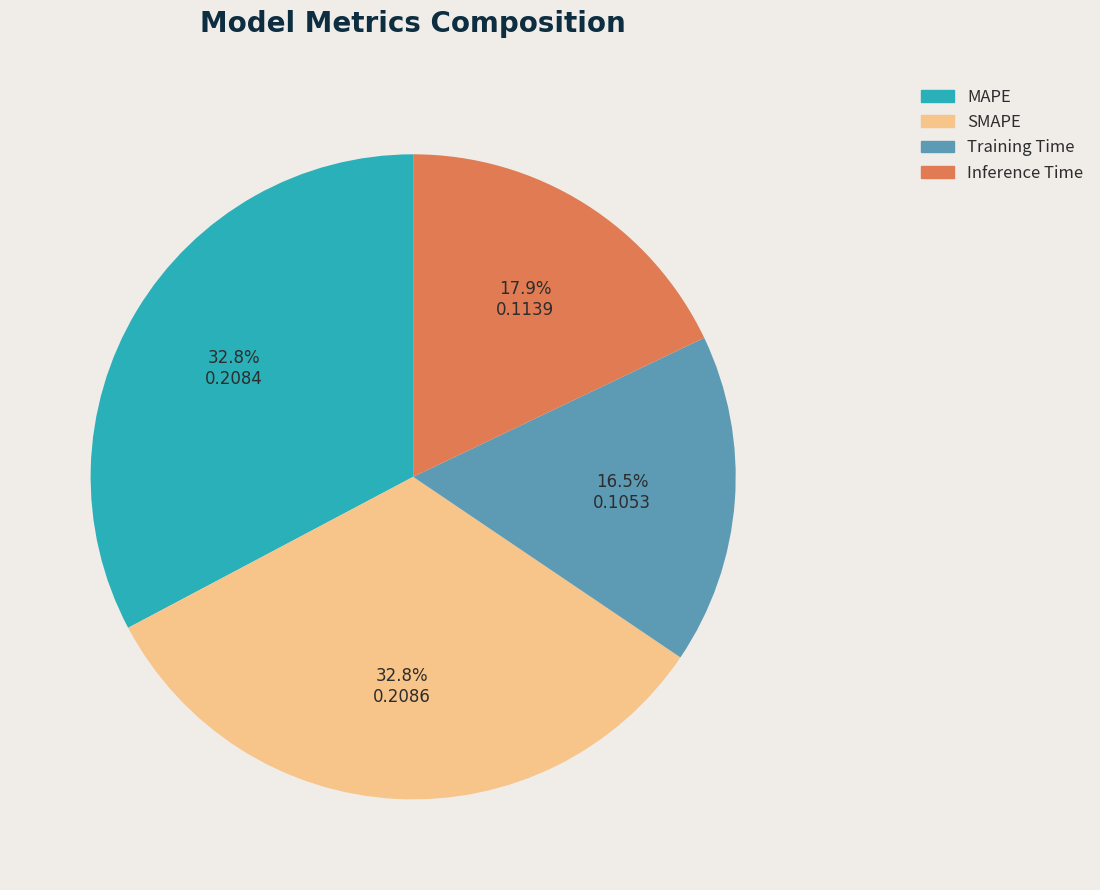

Is there a majority slice in this chart?

No